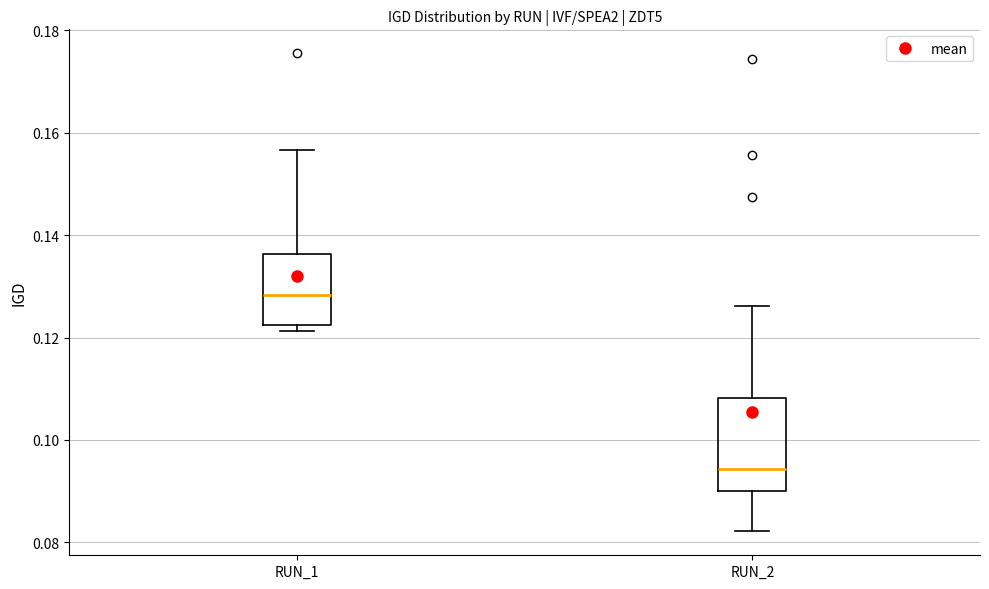

Comparing the boxes themselves (not the whiskers), which one is the tallest?

RUN_2